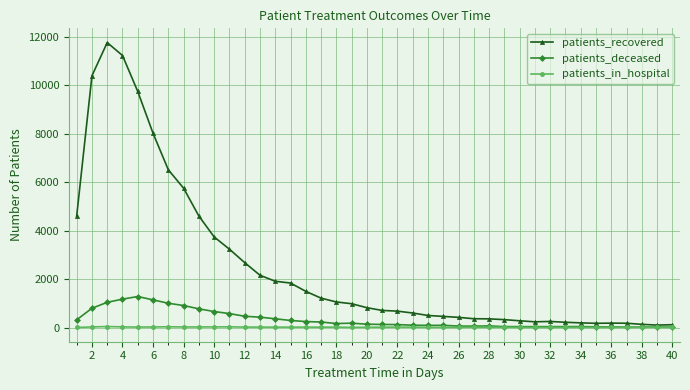

What is the minimum value shown in the chart?

1